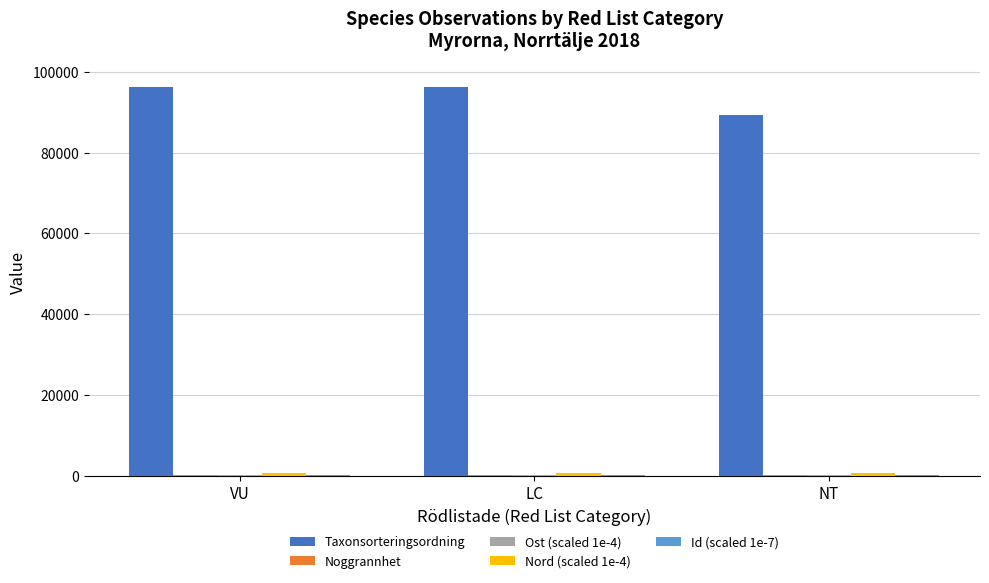

Count the number of data series in this chart.

5